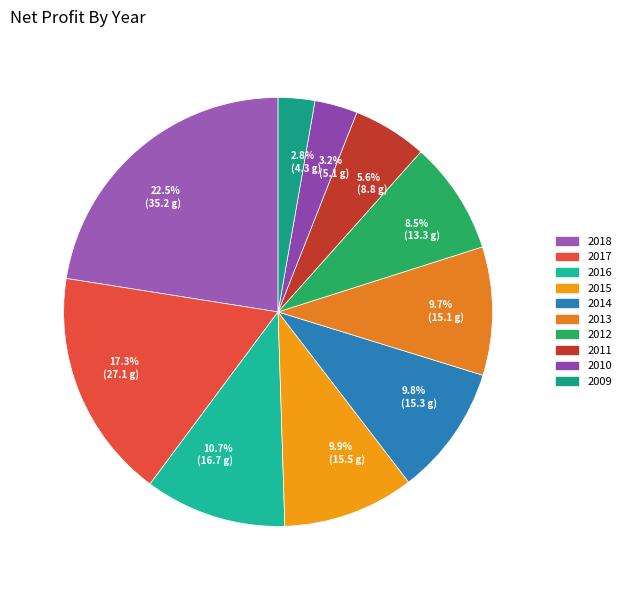

Which slice is the largest?

2018